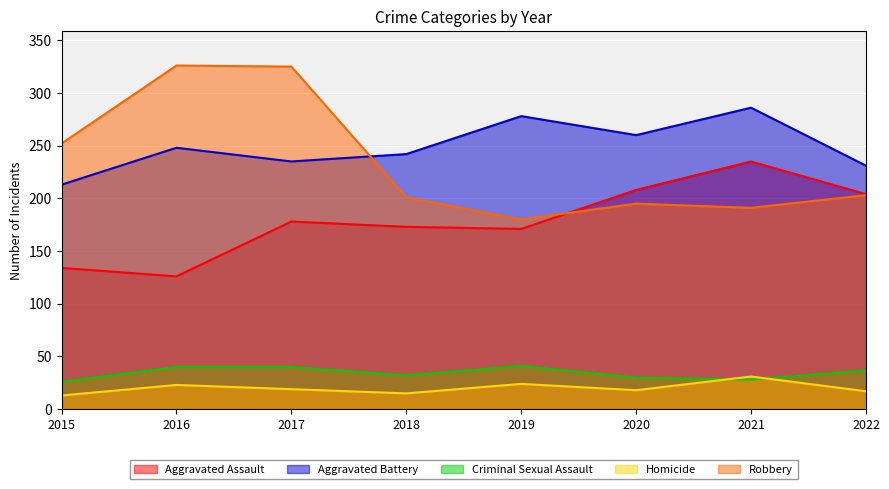

Rank the series at 2020 from highest to lowest value.

Aggravated Battery, Aggravated Assault, Robbery, Criminal Sexual Assault, Homicide